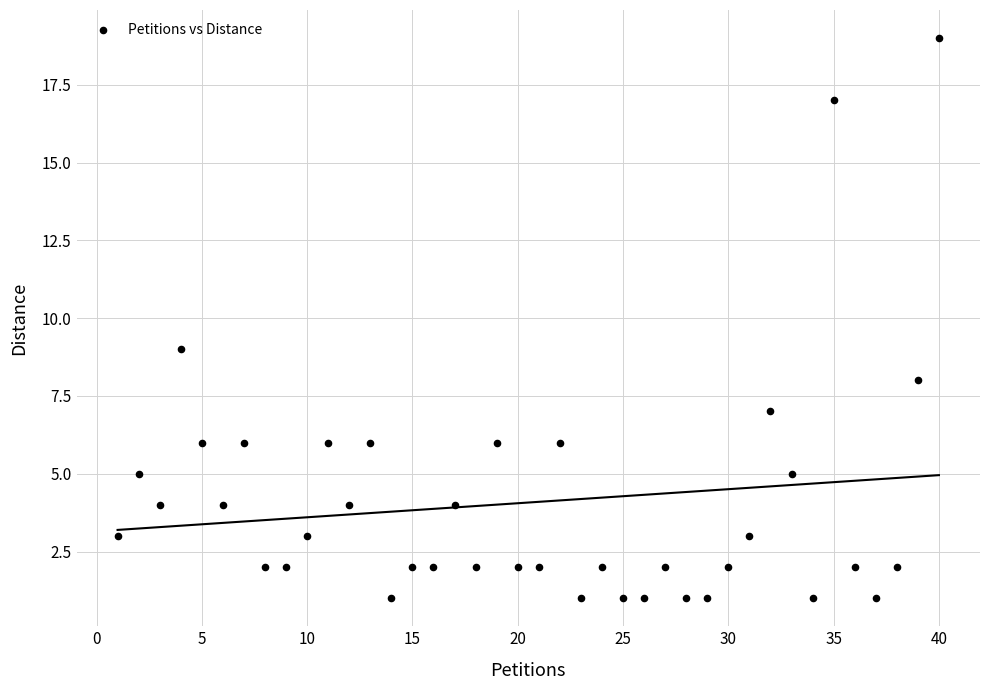

What Y value in the scatter plot is closest to 10?

9